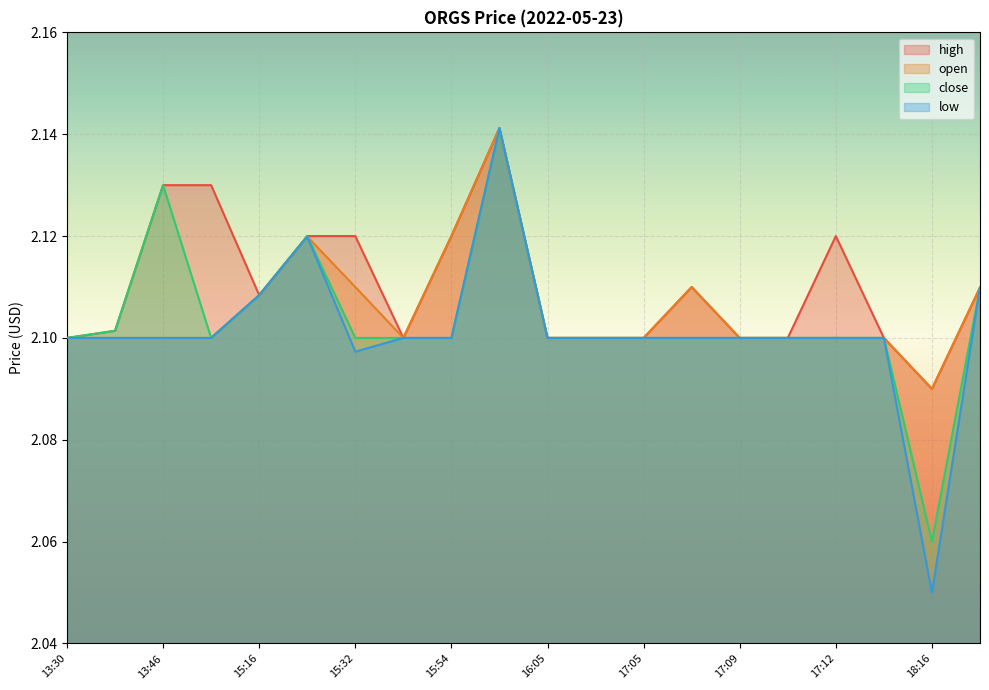

At which category is the sum across all series the highest?

15:56